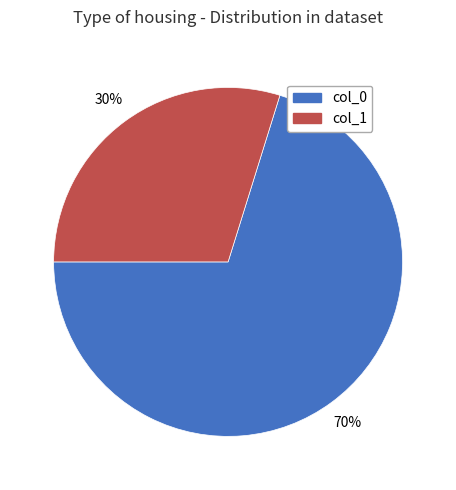

Rank the categories by value from lowest to highest.

col_1, col_0